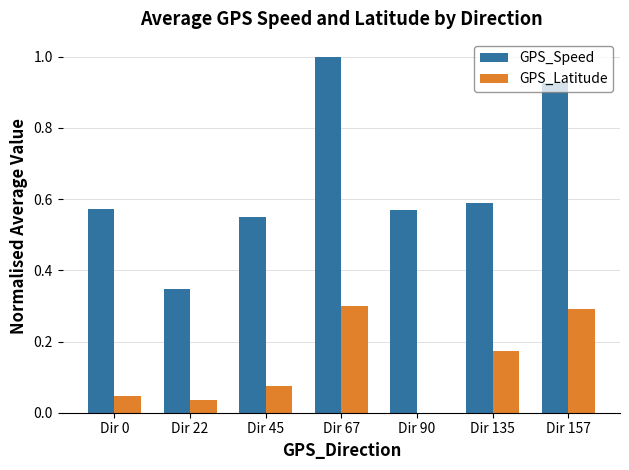

The GPS_Latitude series shows 0.2 at Dir 67. True or false?

False